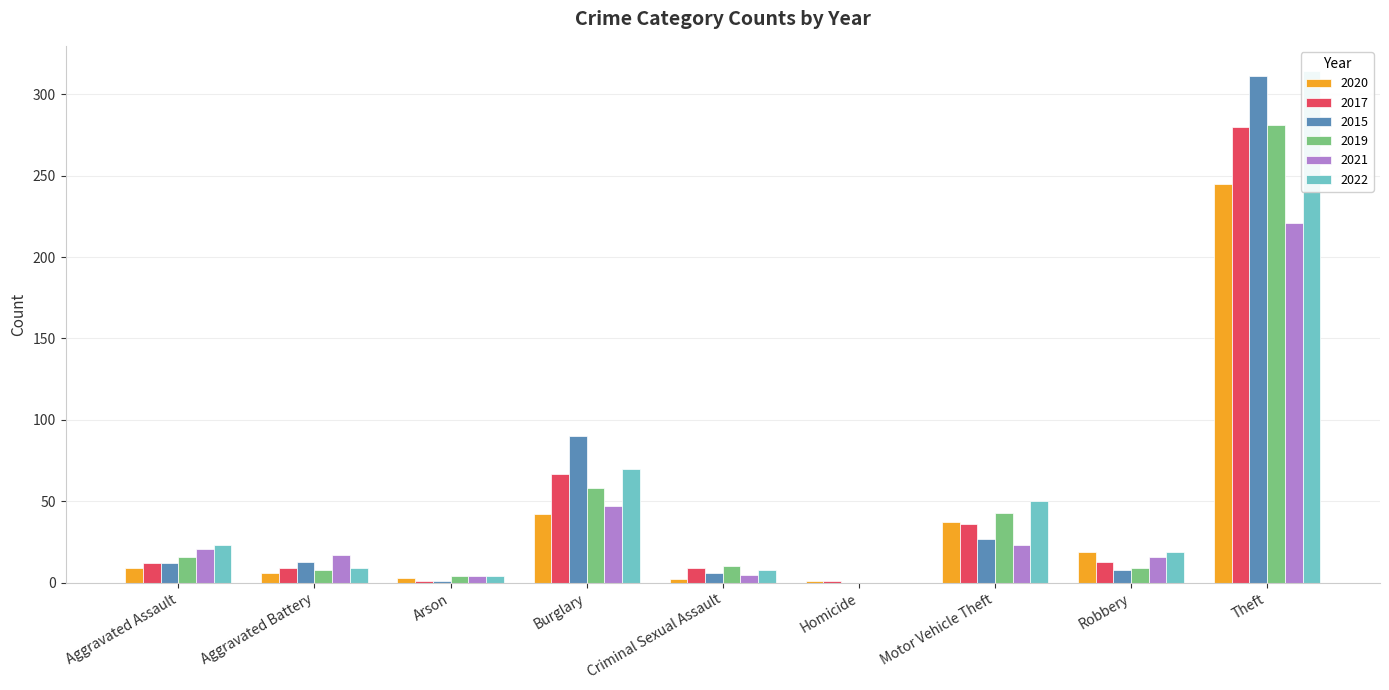

What is the sum of the 2019 values at Criminal Sexual Assault and Theft?

291